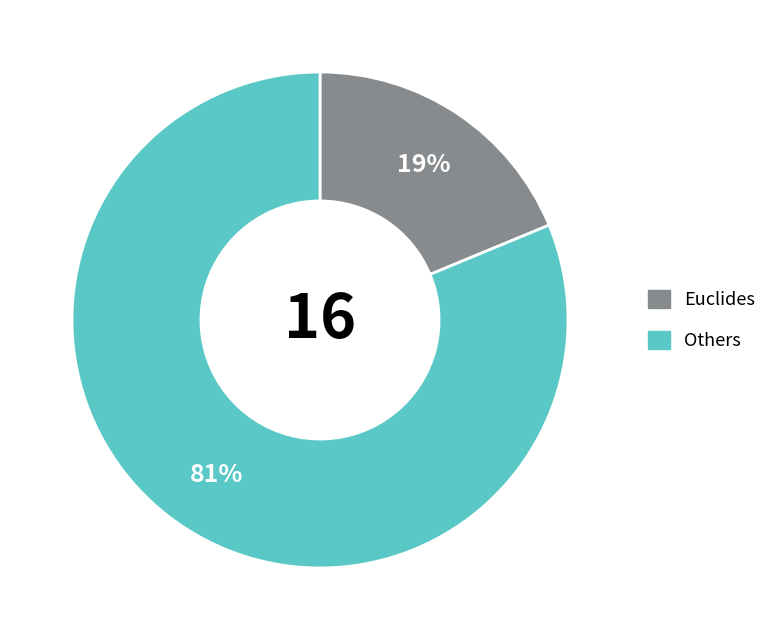

Does any single category account for the majority?

Yes